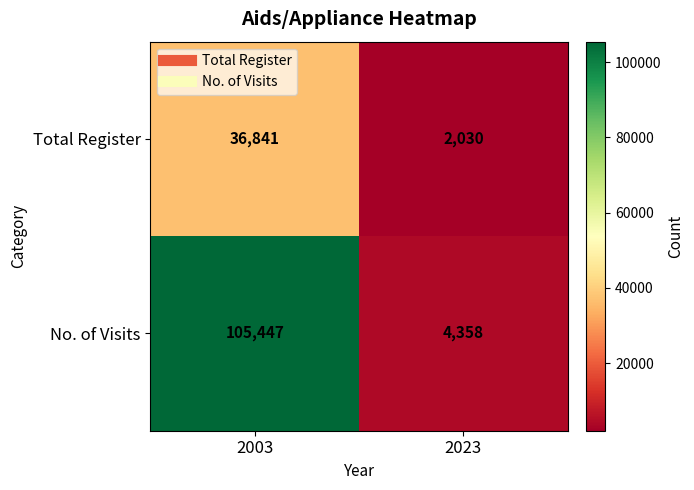

Reading left to right, list all the values displayed in this chart.

Total Register: 36841	2030
No. of Visits: 105447	4358